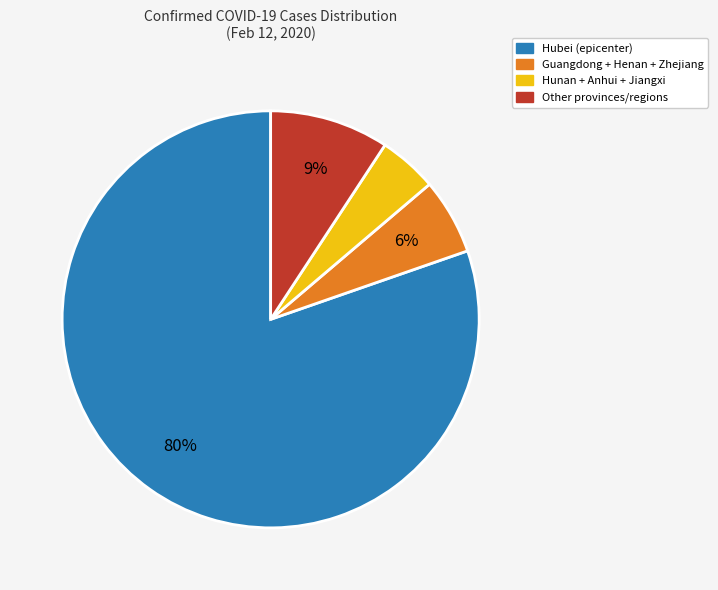

What percentage is the Hunan + Anhui + Jiangxi slice, to the nearest percent?

5%